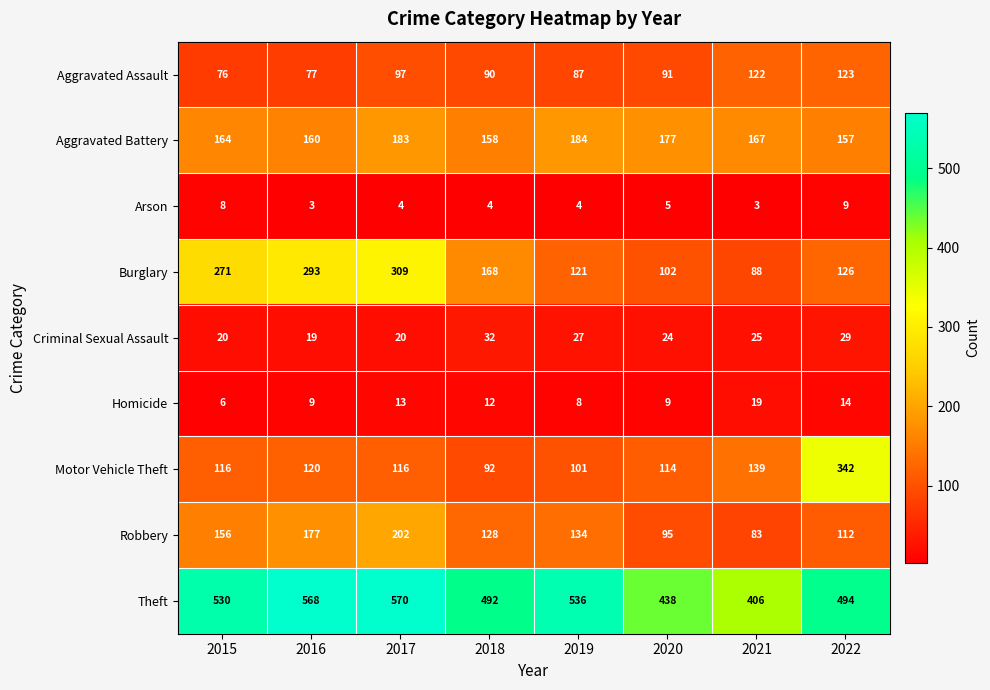

What is the sum of the Burglary values at 2019 and 2015?

392